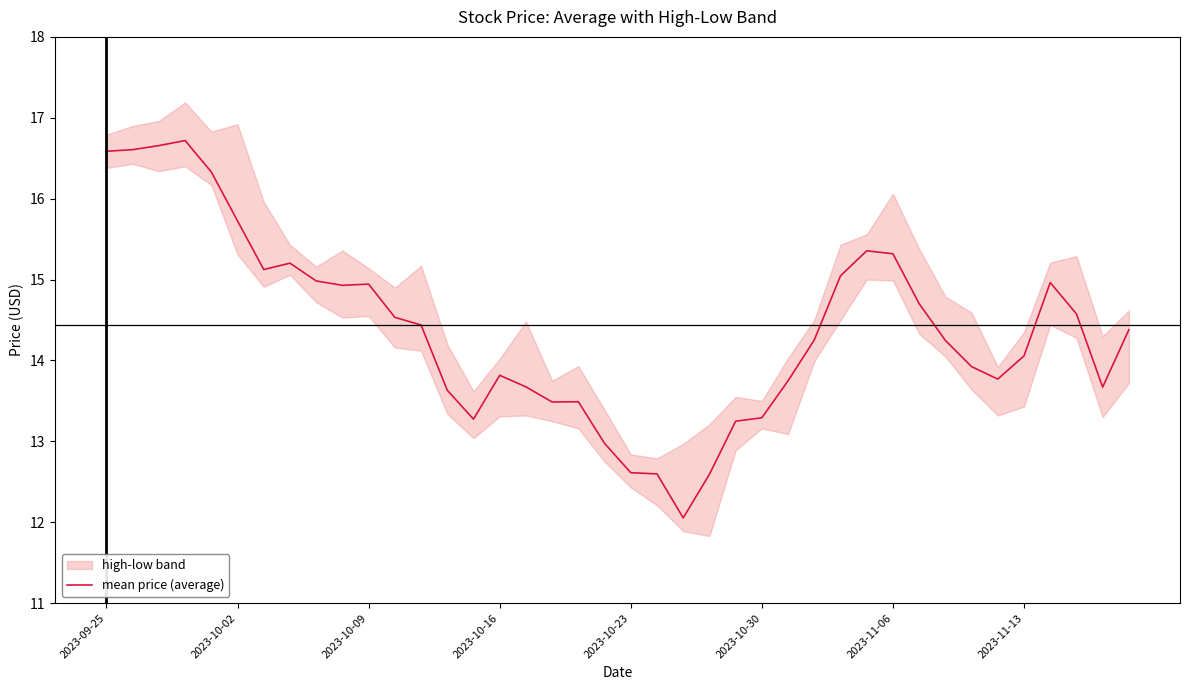

Does the chart have visible grid lines?

No